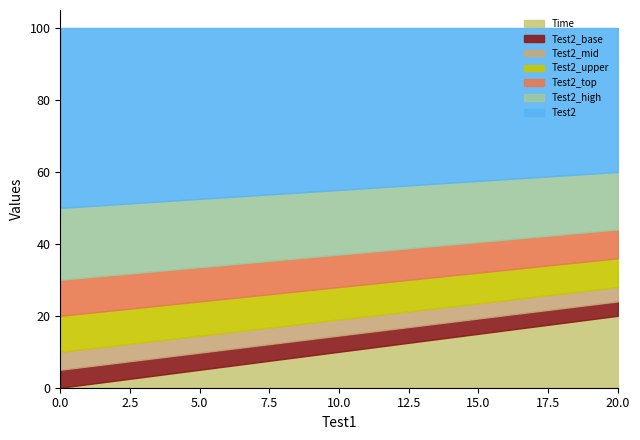

Does the chart have visible grid lines?

No